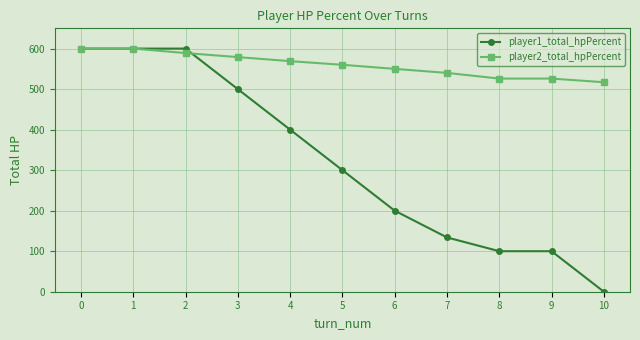

What is the difference between the second highest and minimum values in the player1_total_hpPercent series?

600